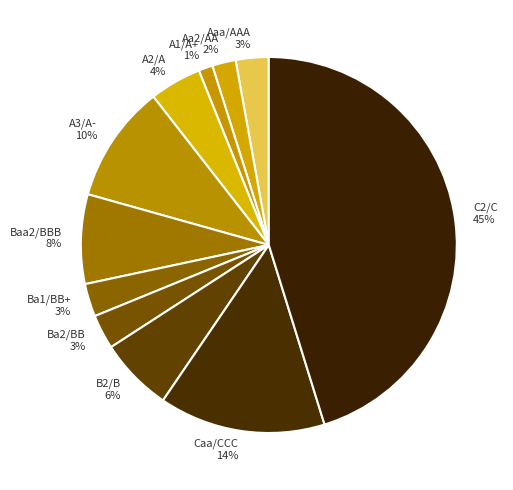

Which has a higher value, Ba2/BB or Caa/CCC?

Caa/CCC